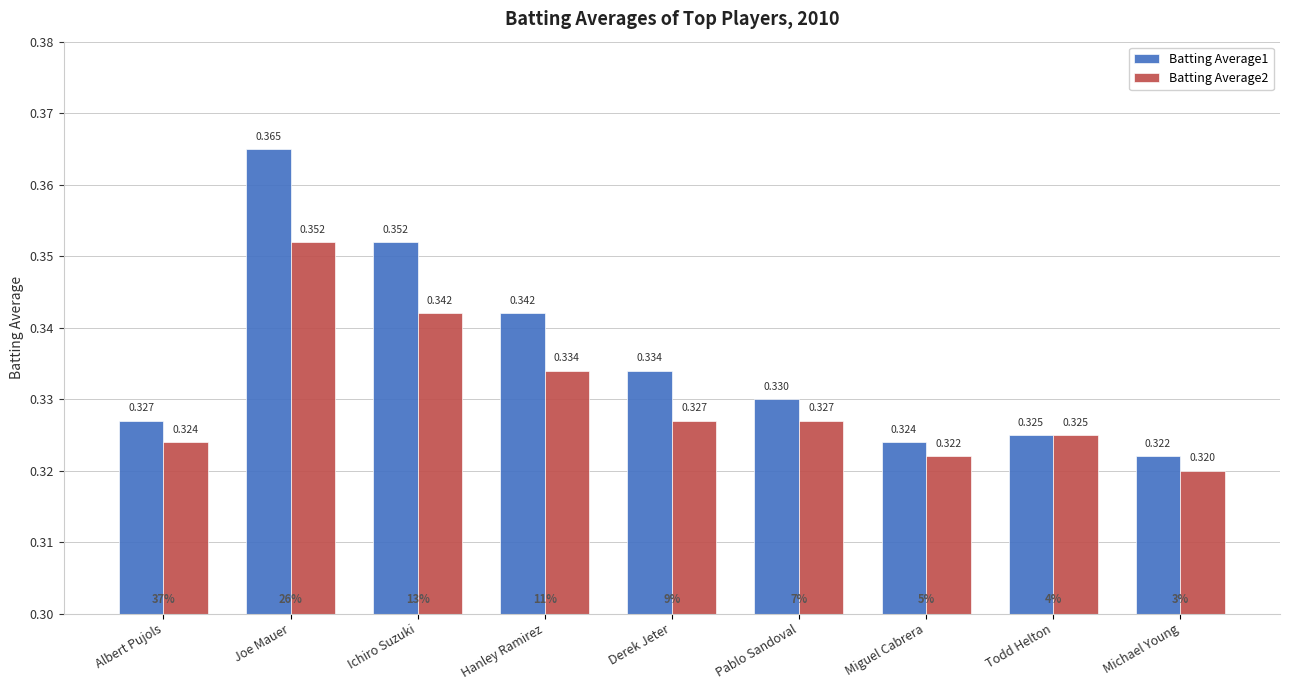

Are the bars grouped side by side (vs. stacked)?

Yes